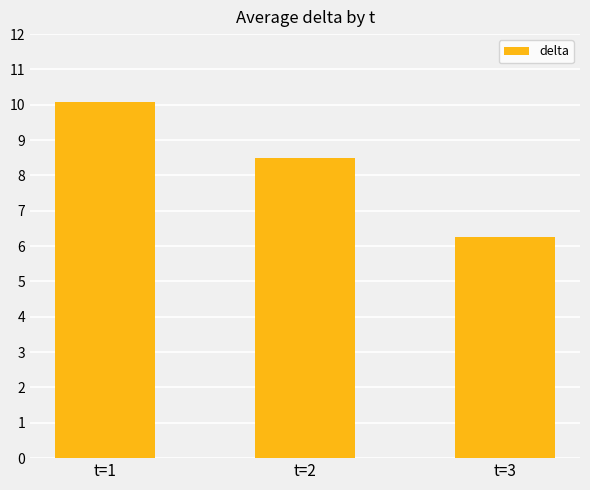

The value at t=2 is 2.7. True or false?

False